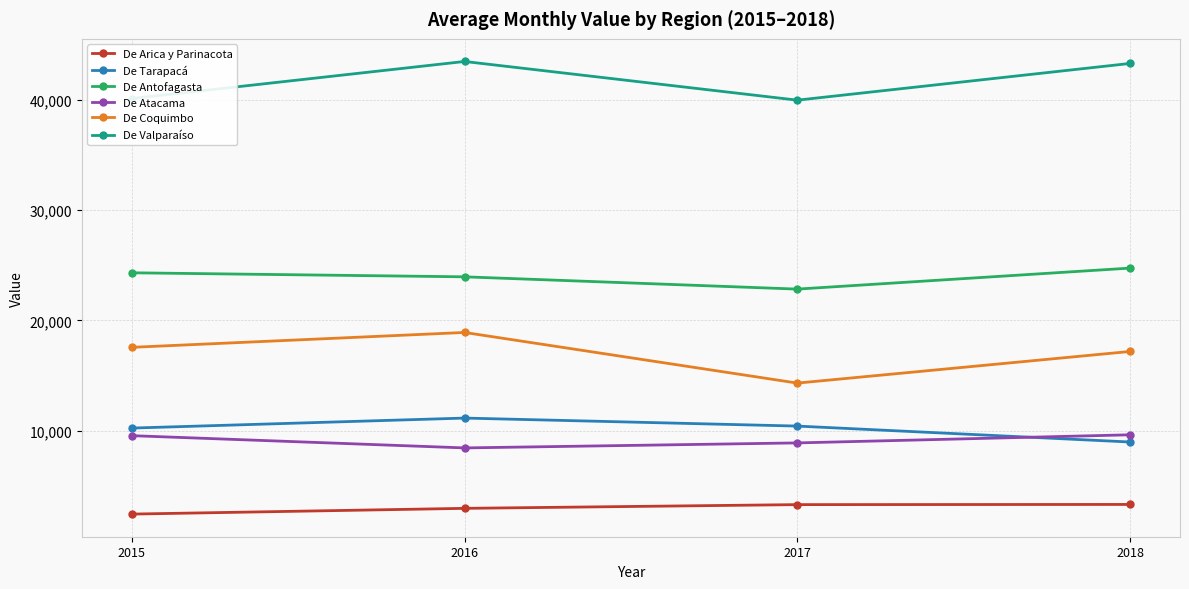

The value of De Antofagasta at 2018 is 36363.4. True or false?

False